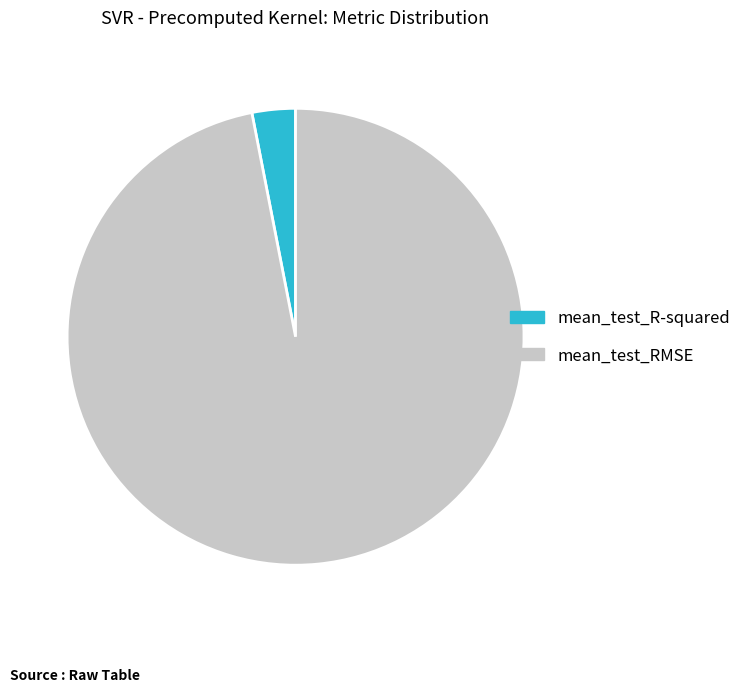

Is it true that mean_test_RMSE is 97% of the pie?

True